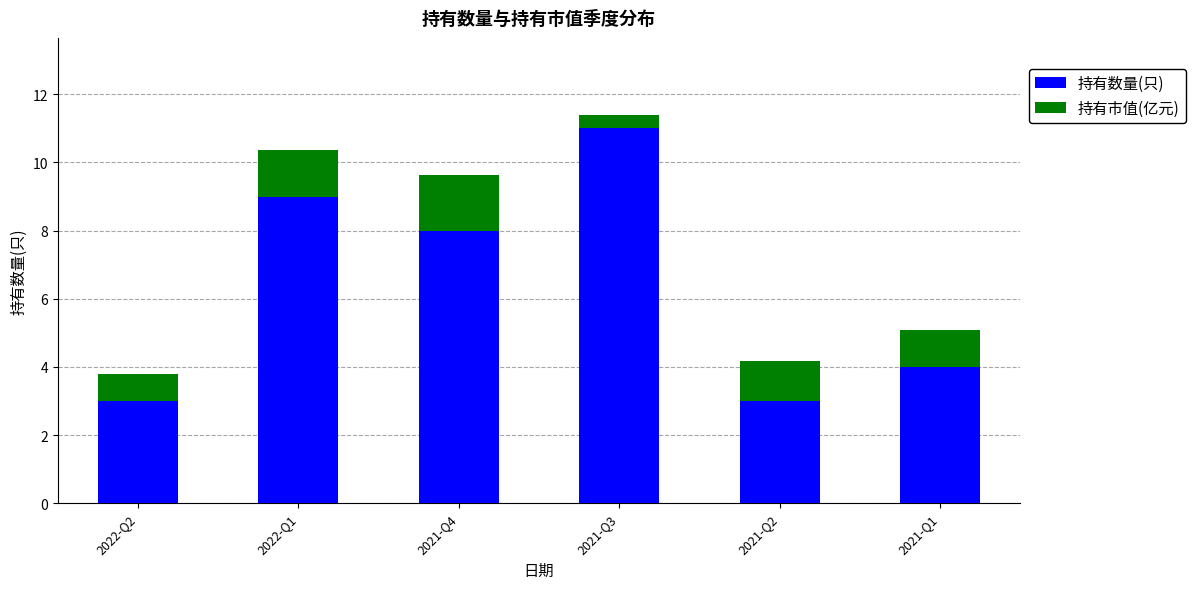

What is the average value of the 持有数量(只) series?

6.3